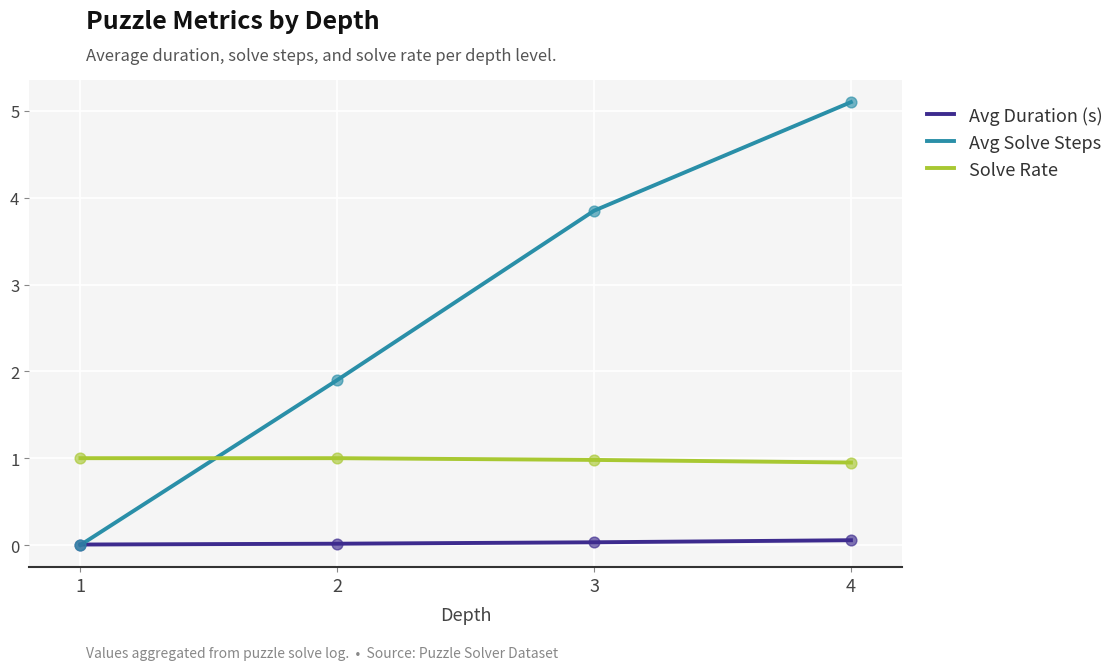

Between 2 and 4, which series saw the biggest shift?

Avg Solve Steps